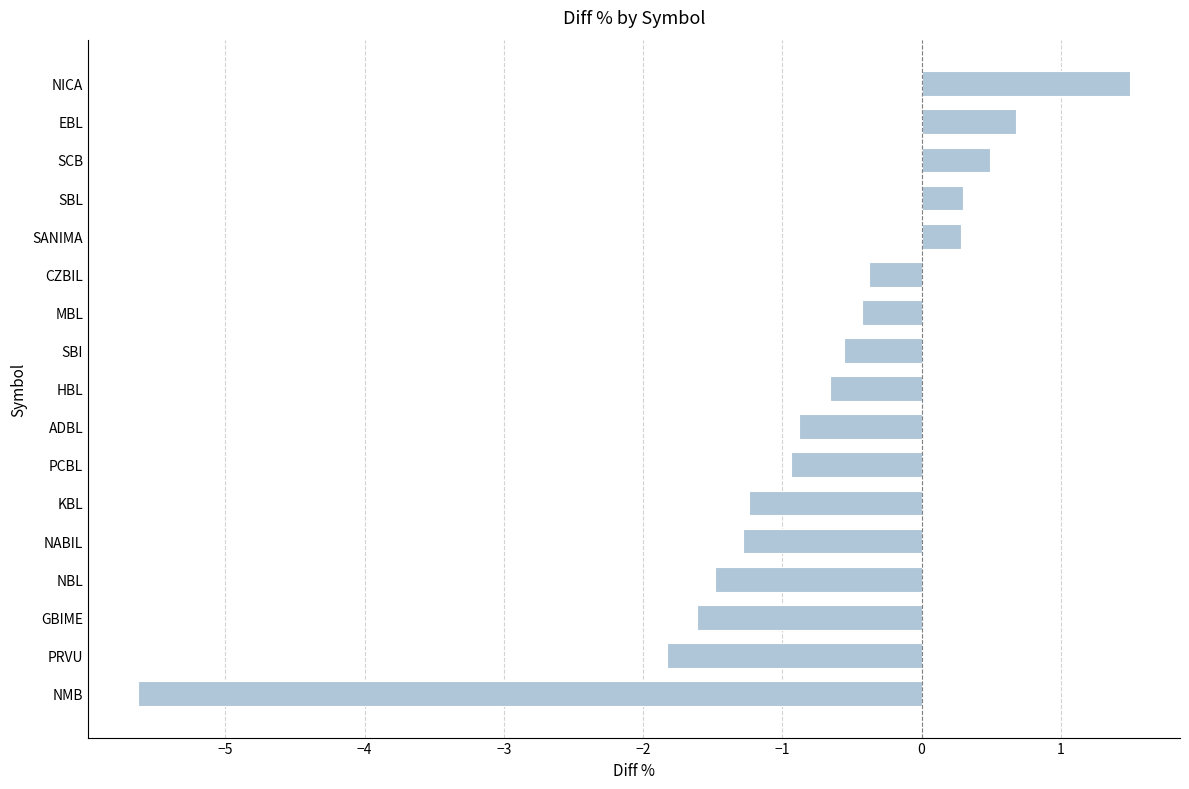

What is the change in value from PCBL to NICA?

+2.4